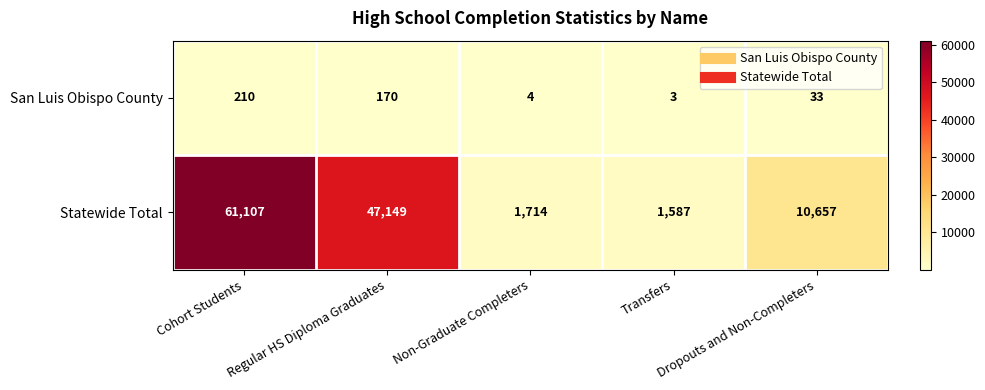

Which category has the highest value across all series?

Cohort Students